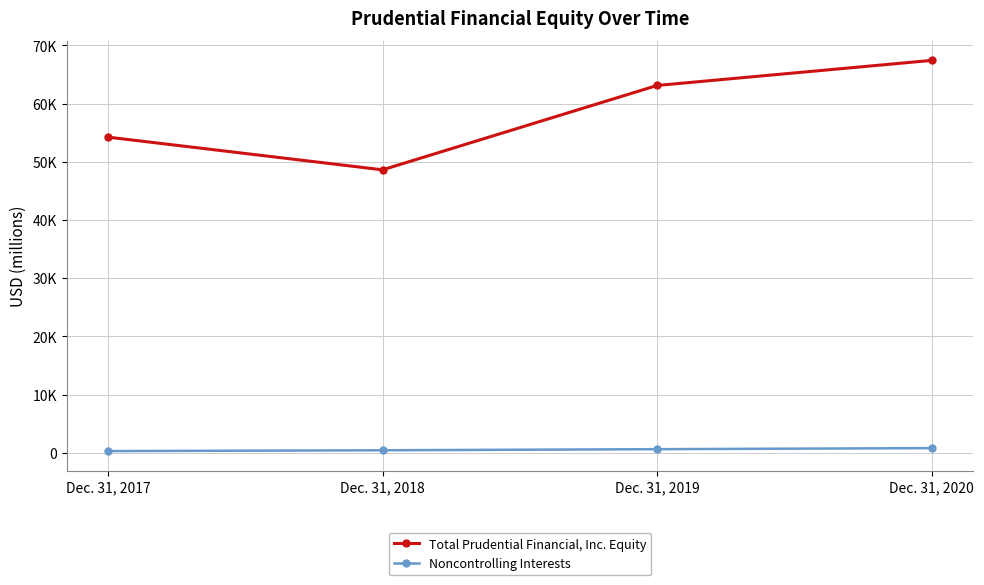

Which category has the highest value in the Total Prudential Financial, Inc. Equity series?

Dec. 31, 2020